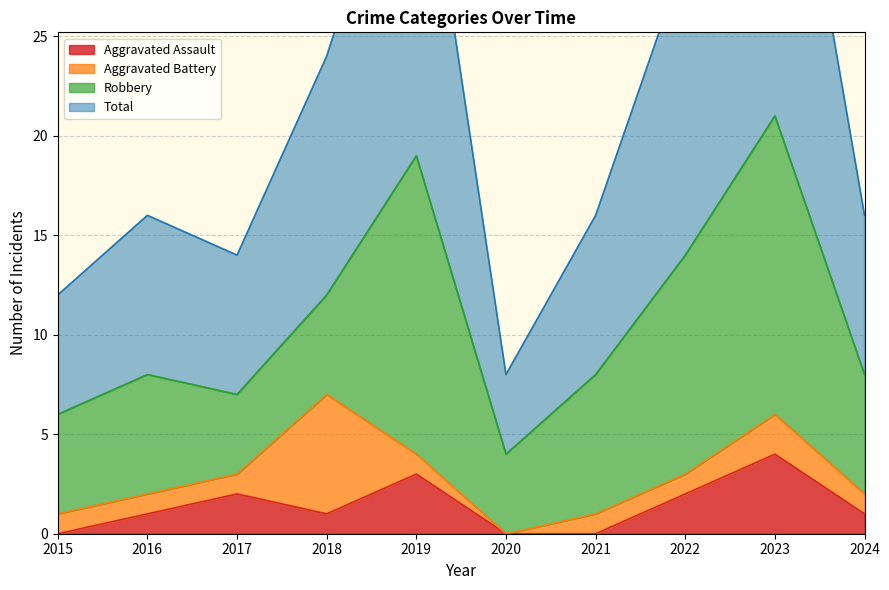

What is the sum of the Aggravated Assault values at 2017 and 2024?

3